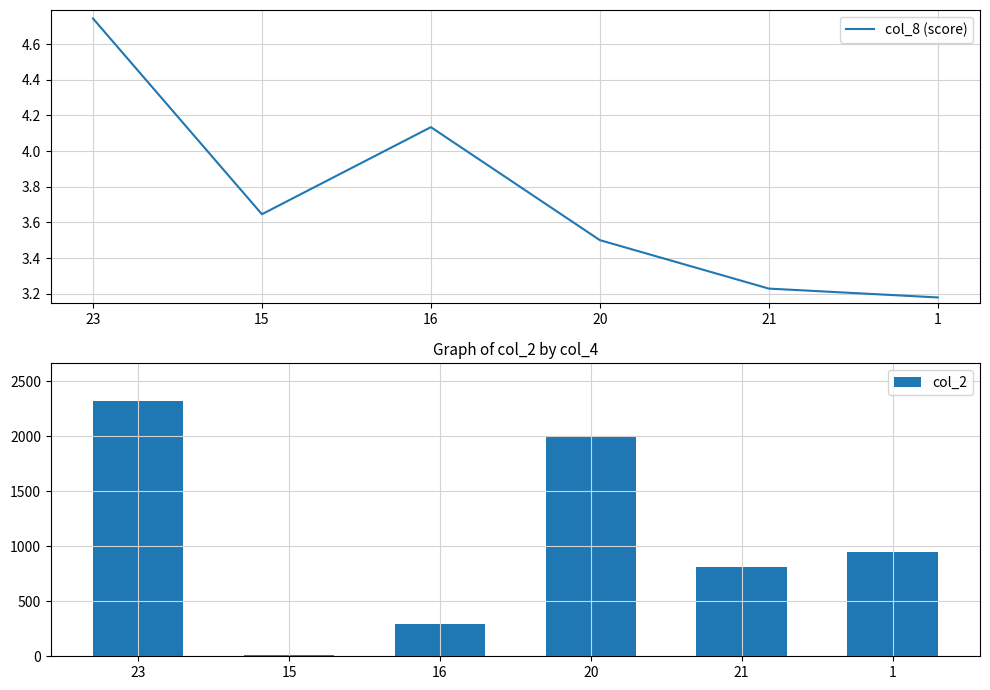

Which label corresponds to the largest value in the chart?

23